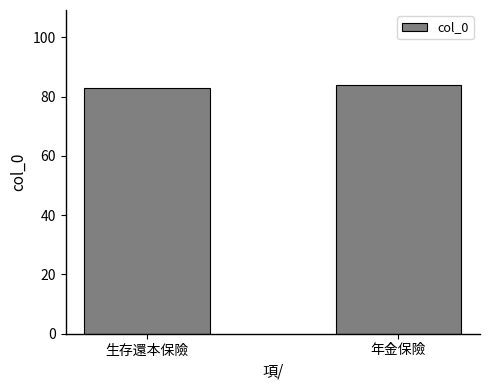

How many data points does each series have?

2